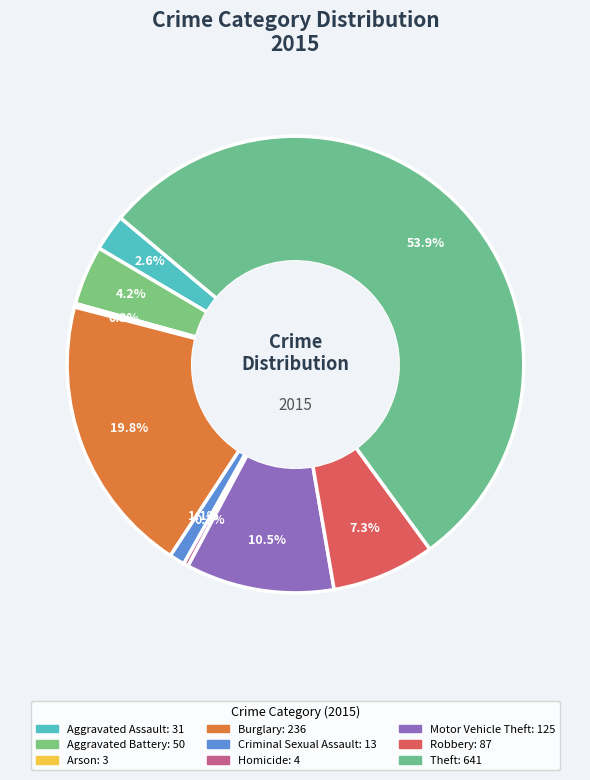

True or false: Motor Vehicle Theft accounts for 11% of the total.

True